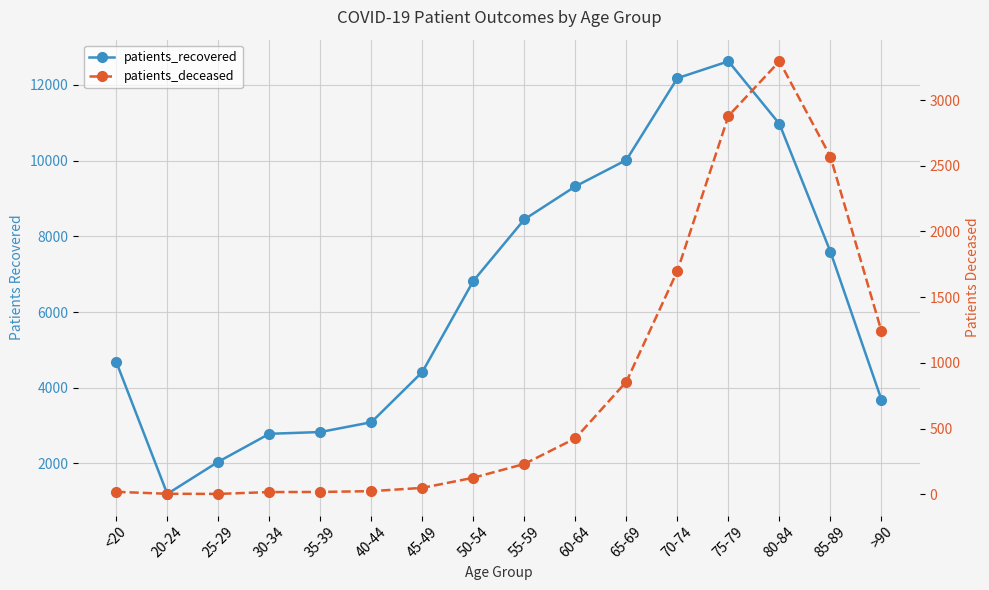

Which series has the largest total across all categories?

patients_recovered